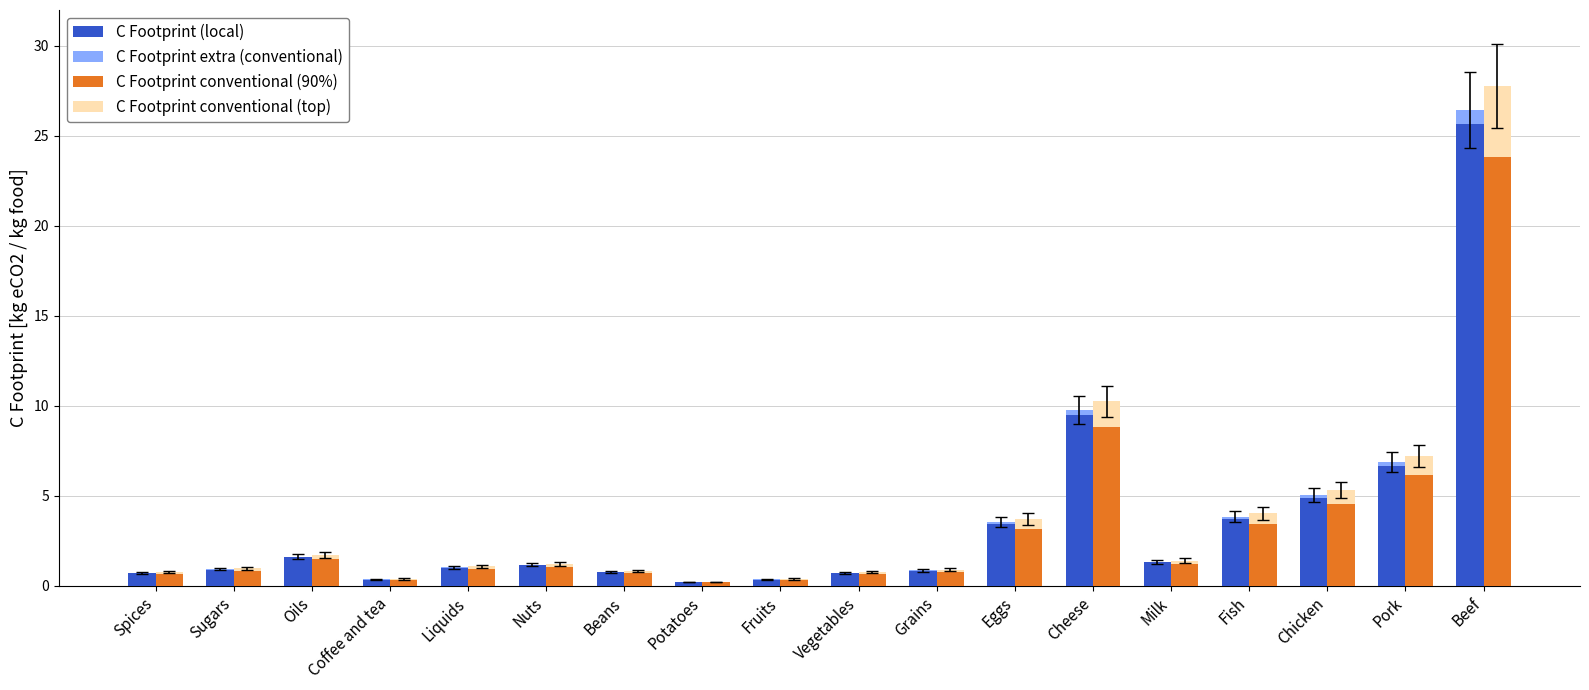

What is the difference between the C Footprint conventional (90%) values at Oils and Chicken?

3.1